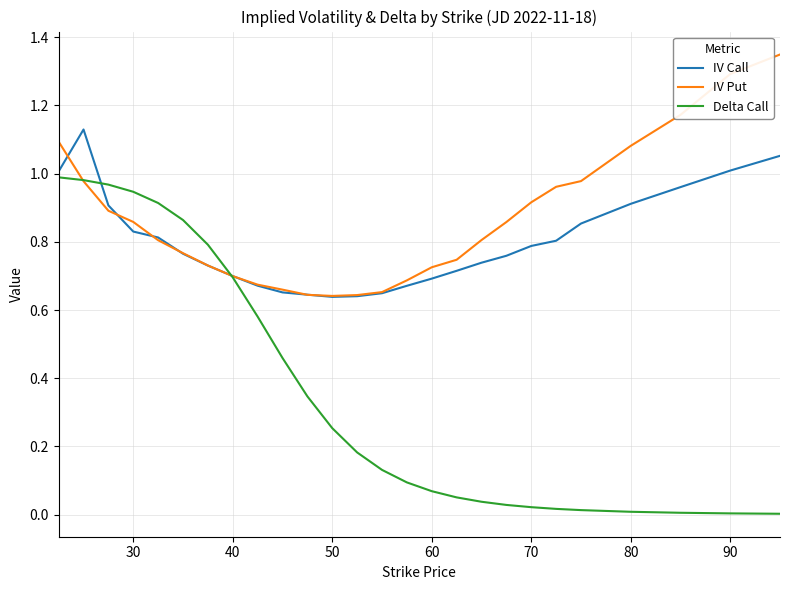

Rank the series by their maximum value, from highest to lowest.

IV Put, IV Call, Delta Call